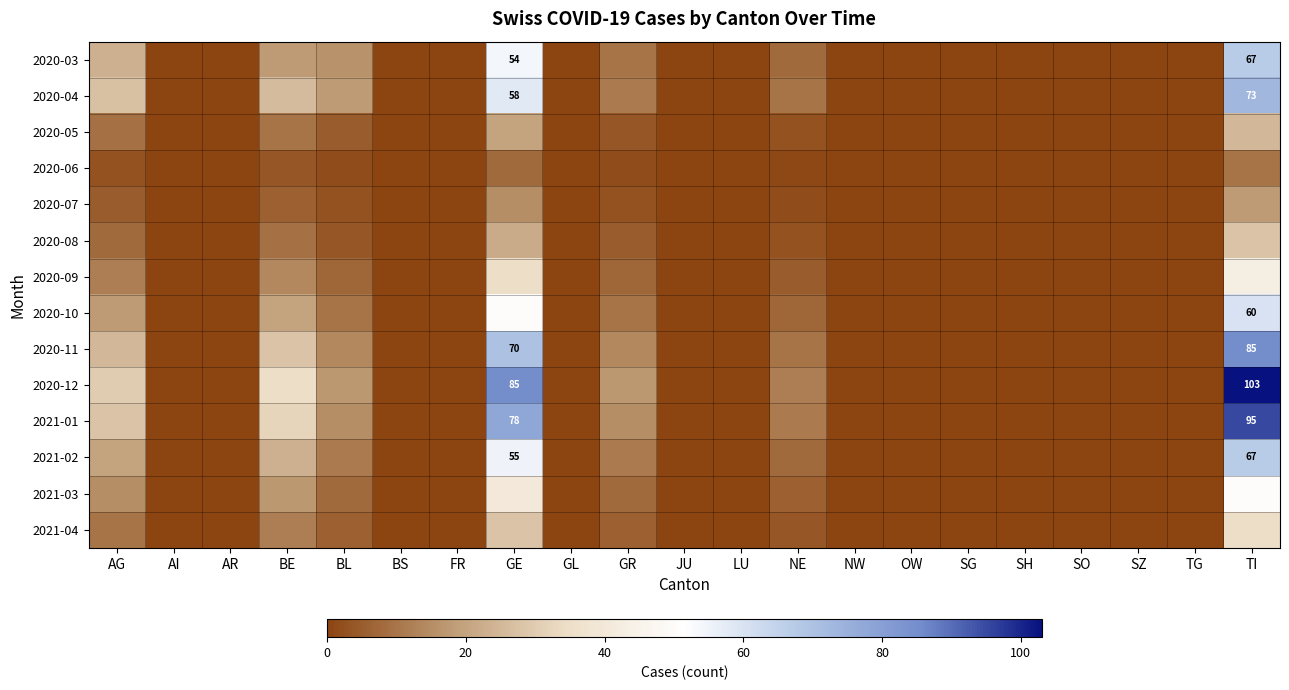

The 2020-08 series shows 0 at SH. True or false?

True